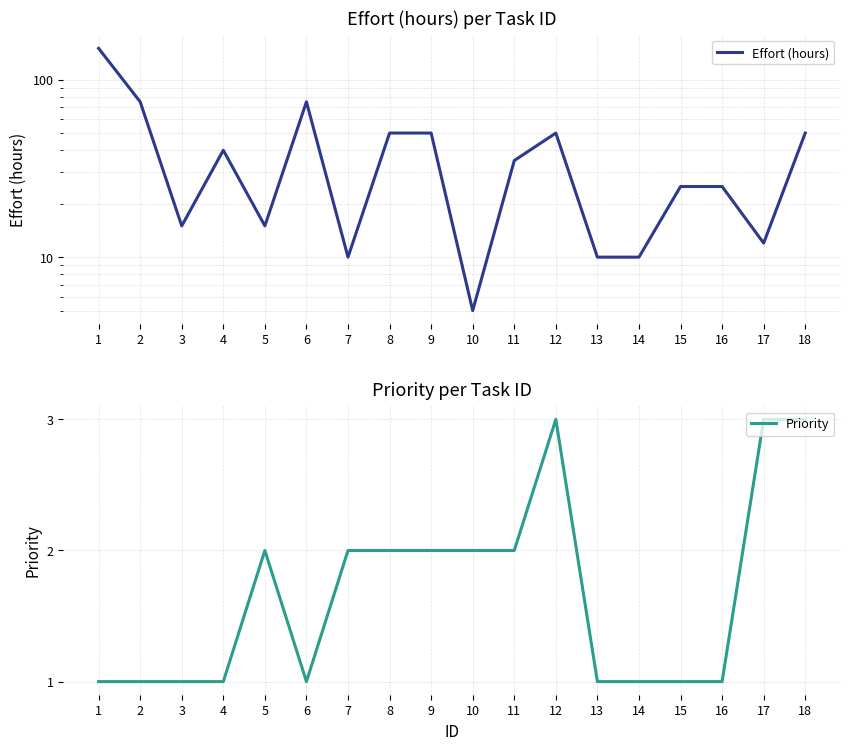

Which series changed the most between 7 and 9?

Effort (hours)